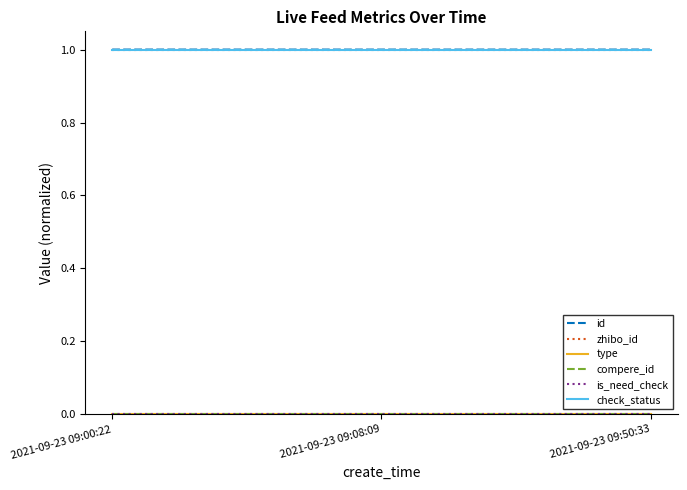

Does the chart display data point markers on the line(s)?

No